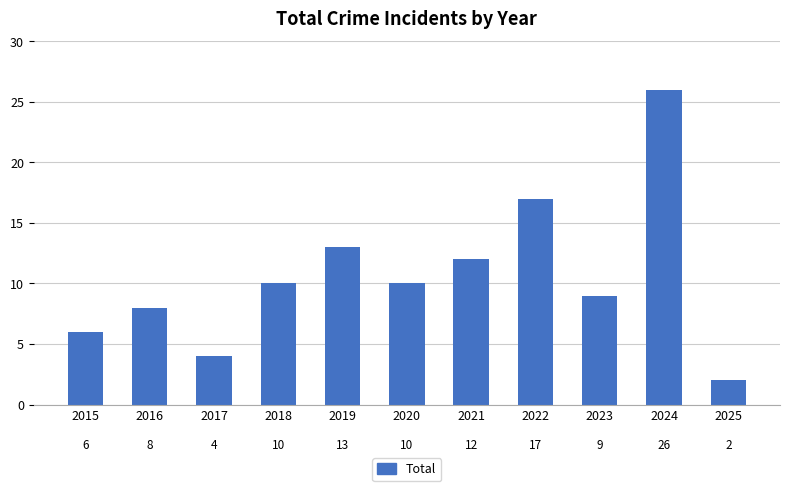

Which has a higher value, 2020 or 2021?

2021